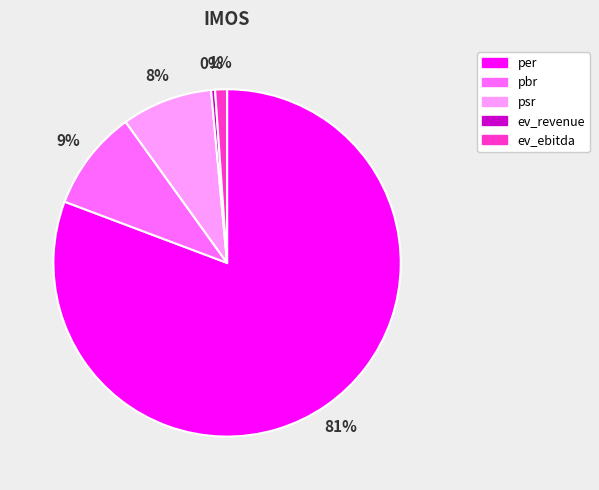

To the nearest percent, what is the average slice percentage?

20%